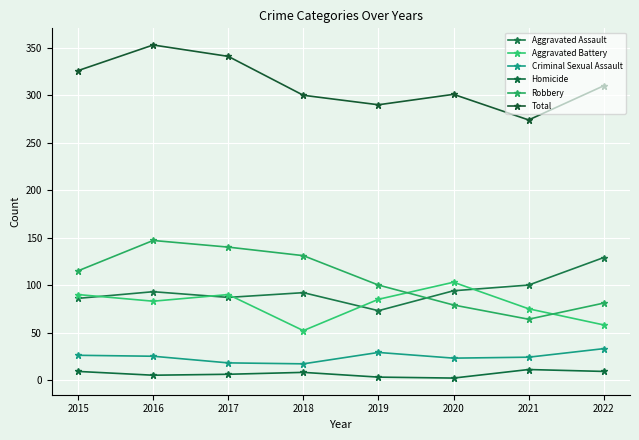

List the labels in order of Robbery value, largest first.

2016, 2017, 2018, 2015, 2019, 2022, 2020, 2021